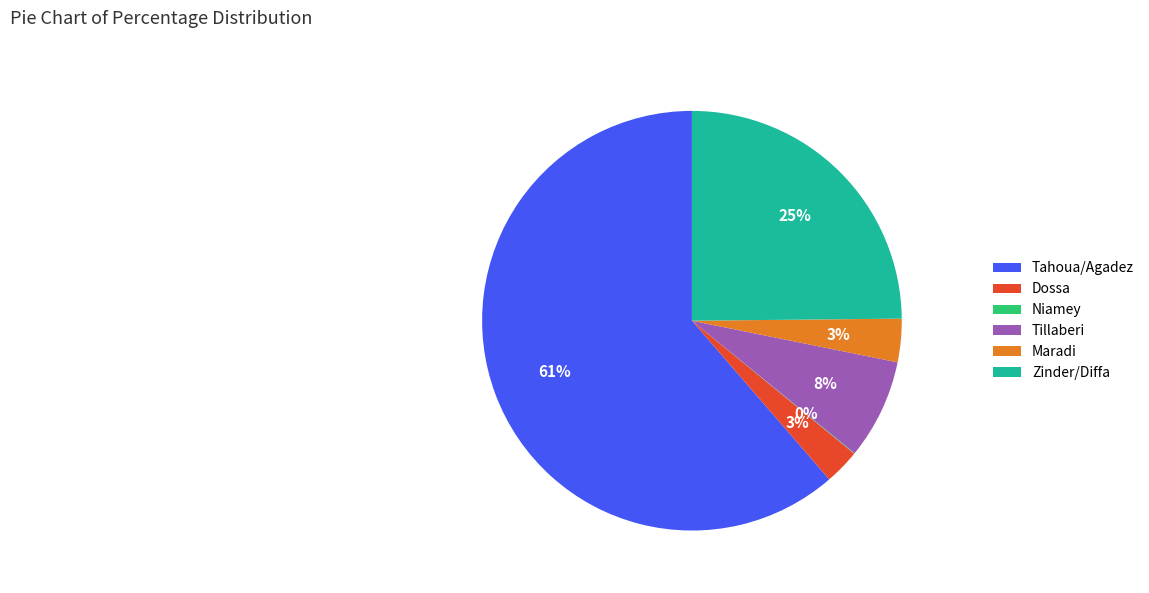

Does Tahoua/Agadez account for over 50% of the chart?

Yes